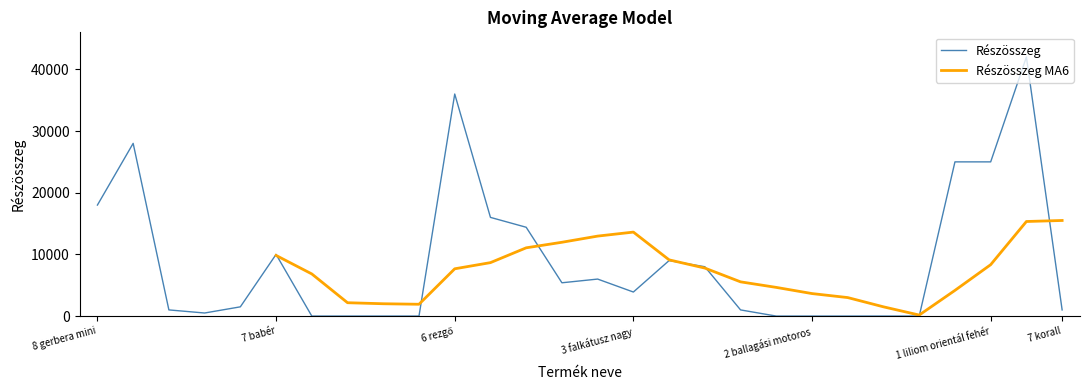

What is the maximum value for Részösszeg?

42000